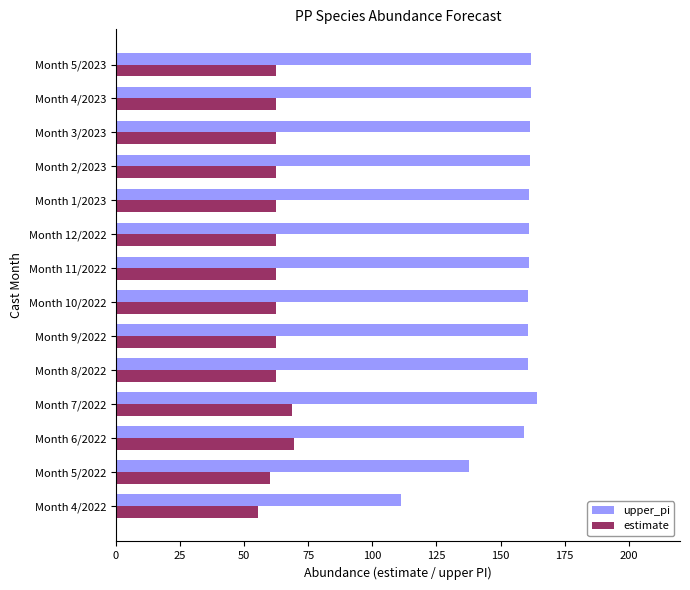

Which category has the highest value across all series?

Month 7/2022